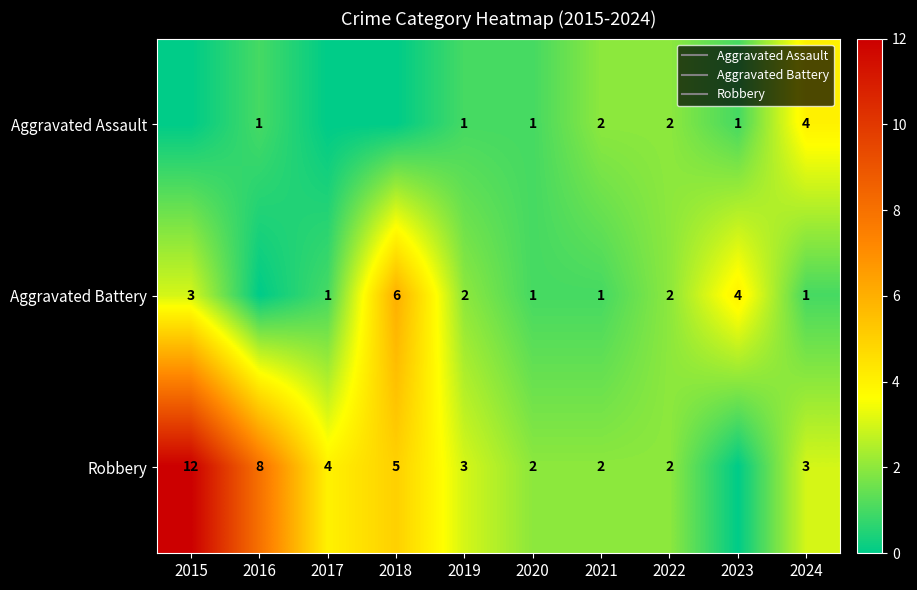

True or false: Aggravated Assault has a value of 0 at 2021.

False